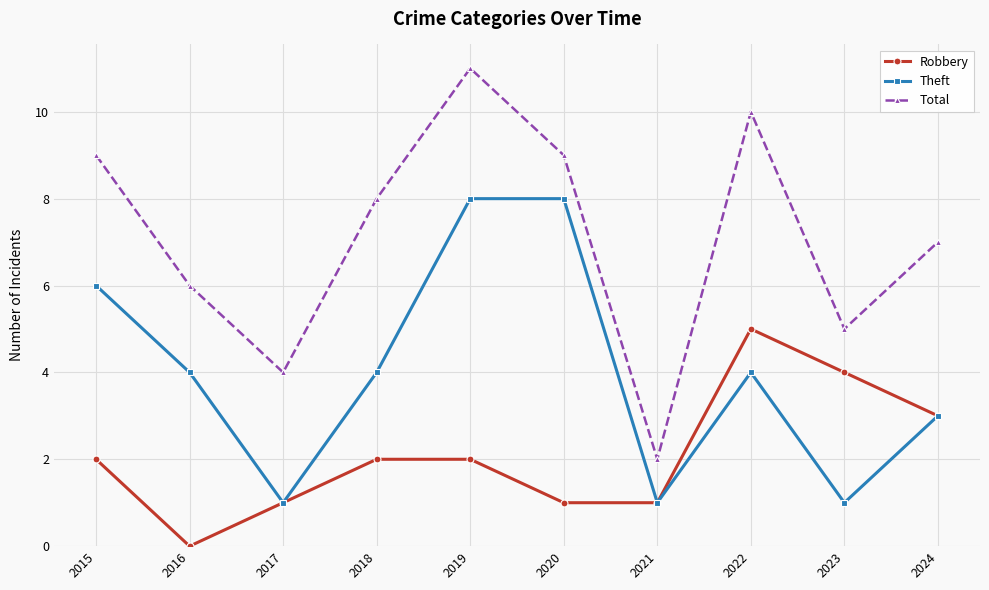

Is the value of Total at 2022 greater than the value of Robbery at 2018?

Yes